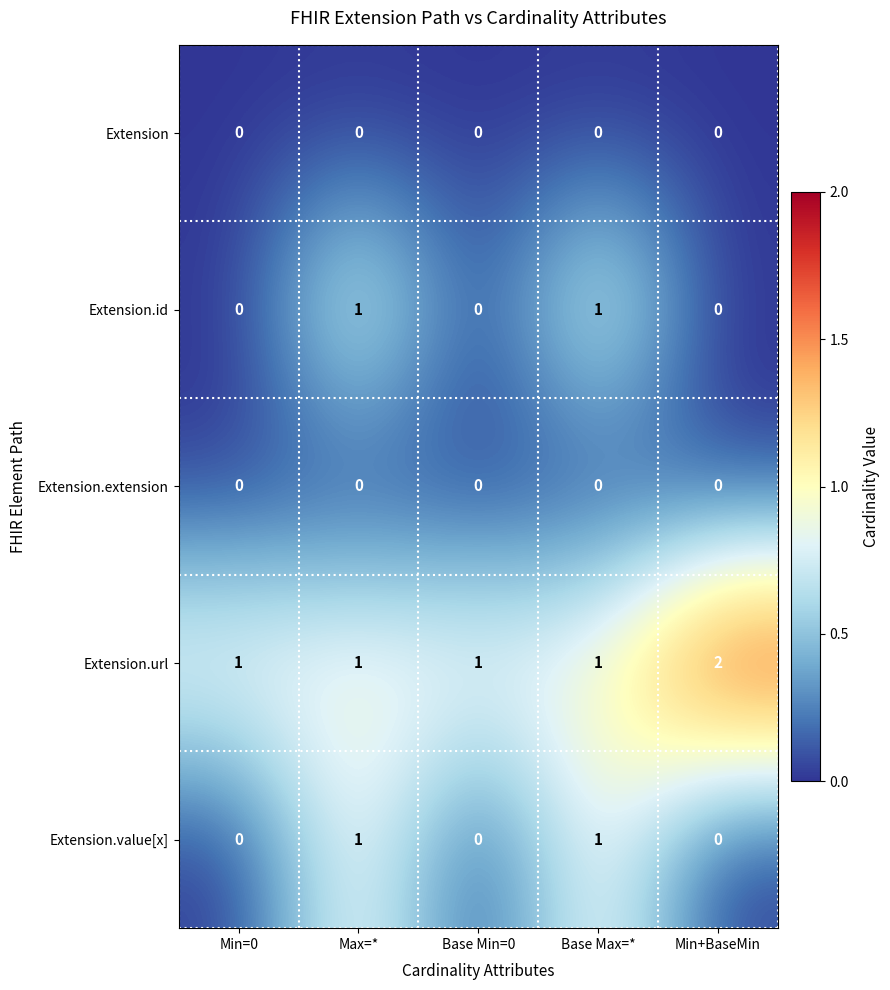

Reading right to left, what are all the values shown in this chart?

Extension: 0	0	0	0	0
Extension.id: 0	1	0	1	0
Extension.extension: 0	0	0	0	0
Extension.url: 2	1	1	1	1
Extension.value[x]: 0	1	0	1	0